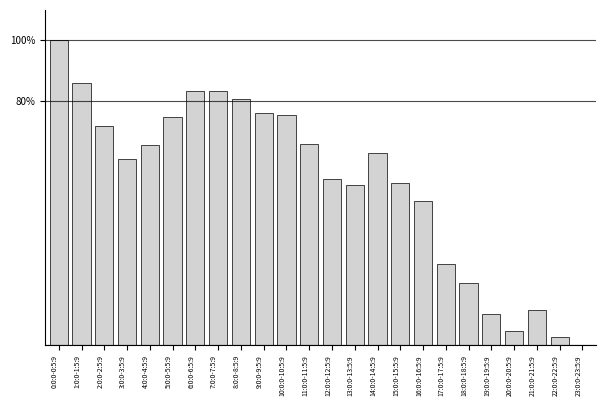

Reading left to right, what are all the values shown in this chart?

0:0:0-0:5:9=100.0	1:0:0-1:5:9=85.9	2:0:0-2:5:9=71.9	3:0:0-3:5:9=60.9	4:0:0-4:5:9=65.6	5:0:0-5:5:9=75.0	6:0:0-6:5:9=83.3	7:0:0-7:5:9=83.3	8:0:0-8:5:9=80.7	9:0:0-9:5:9=76.0	10:0:0-10:5:9=75.5	11:0:0-11:5:9=66.1	12:0:0-12:5:9=54.7	13:0:0-13:5:9=52.6	14:0:0-14:5:9=63.0	15:0:0-15:5:9=53.1	16:0:0-16:5:9=47.4	17:0:0-17:5:9=26.6	18:0:0-18:5:9=20.3	19:0:0-19:5:9=10.4	20:0:0-20:5:9=4.7	21:0:0-21:5:9=11.5	22:0:0-22:5:9=2.6	23:0:0-23:5:9=0.0